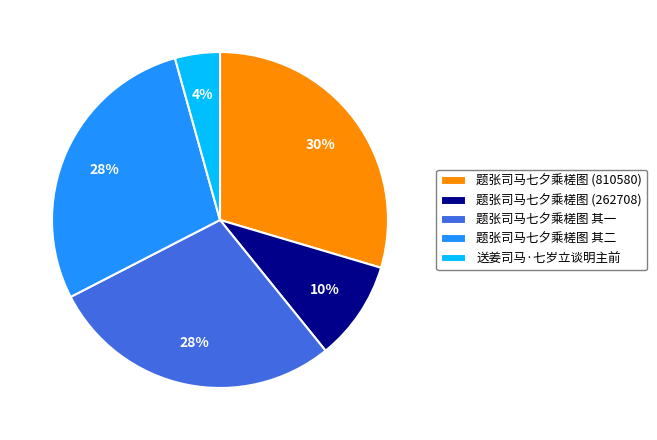

To the nearest percent, what is the average slice percentage?

20%